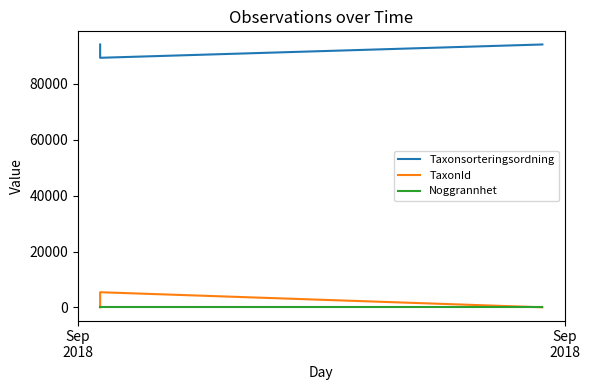

Count the TaxonId values in the range 53 to 5447.

3